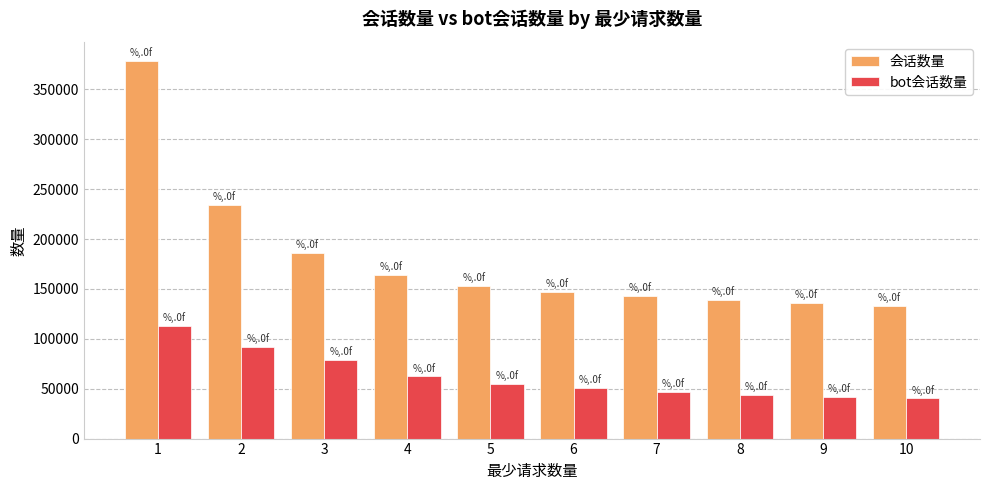

What is the spread (max minus min) of values at 3?

106855